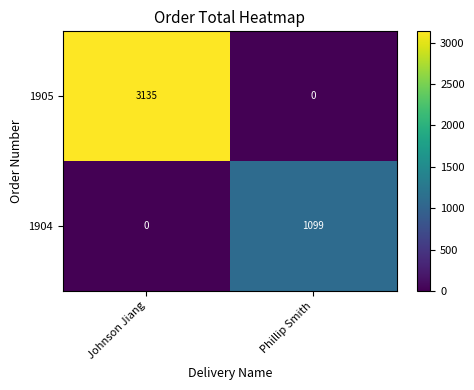

What is the difference between the maximum and minimum values in the 1904 series?

1099